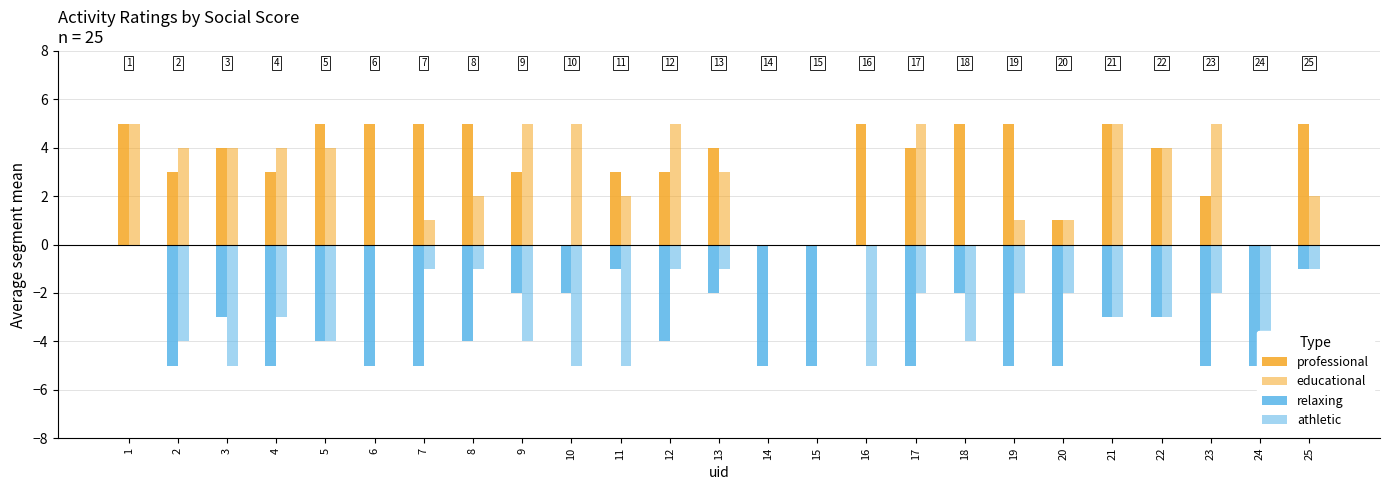

How many data points in professional are above 4?

10